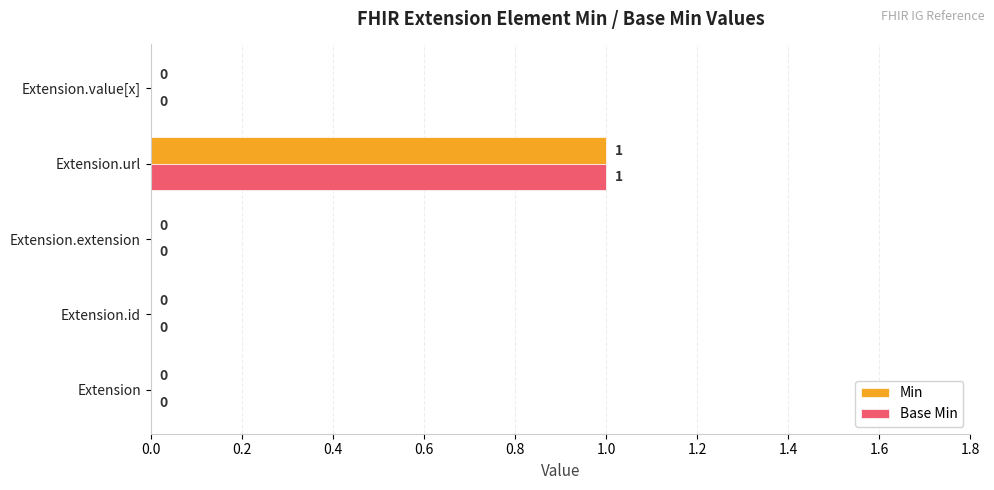

How many data points in Base Min are above 0?

1